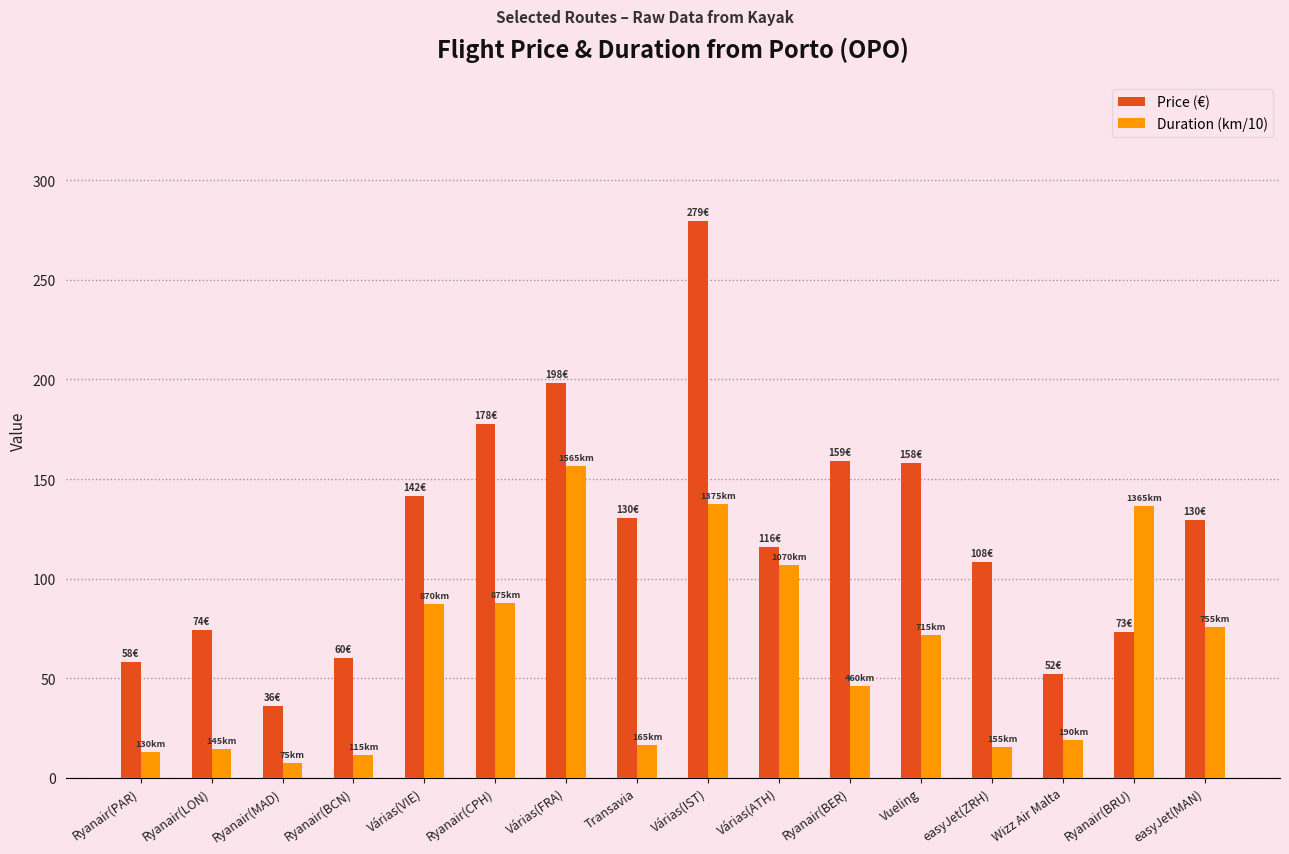

What value does the Price (€) series have at easyJet(MAN)?

129.5